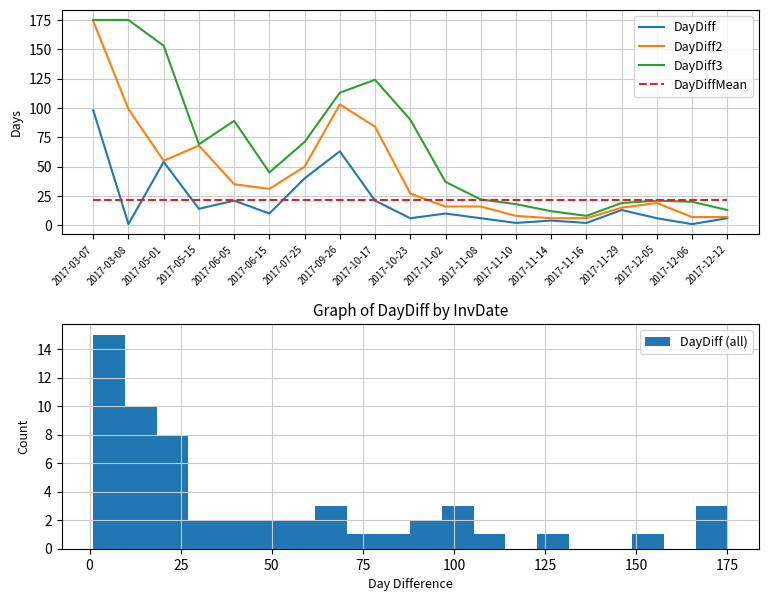

What is the label of the 8th point from the right?

2017-11-08